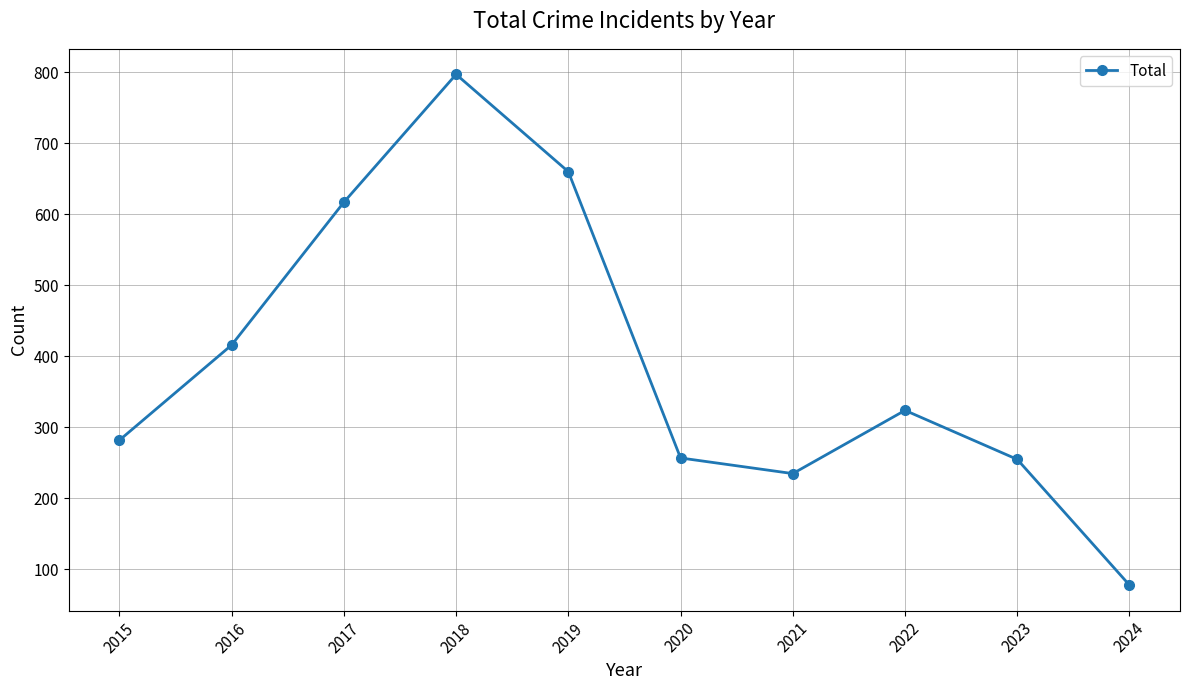

The chart shows a value of 282 at 2015. True or false?

True